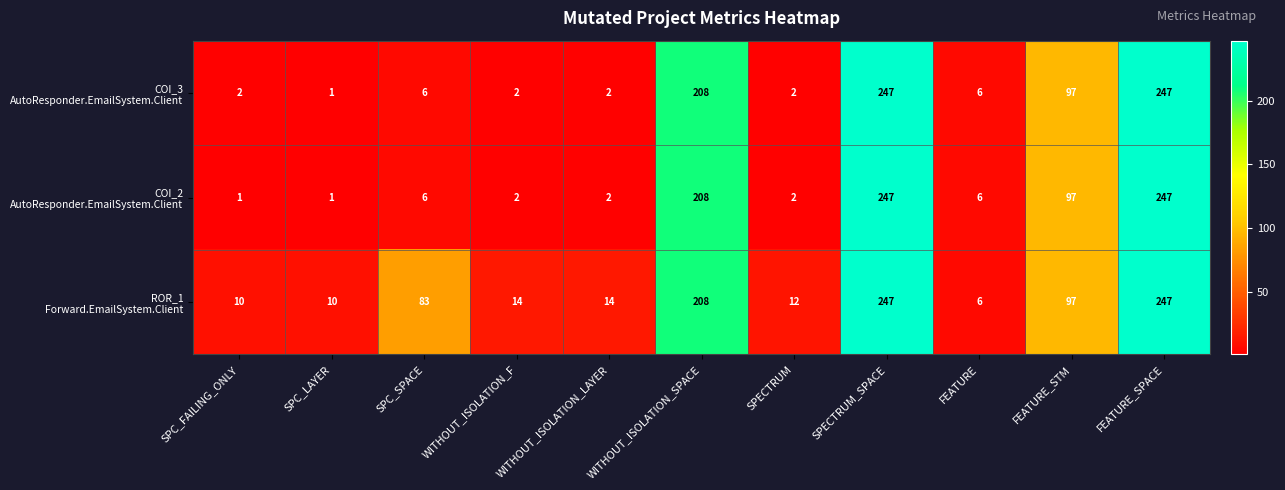

What is the maximum value shown in the chart?

247